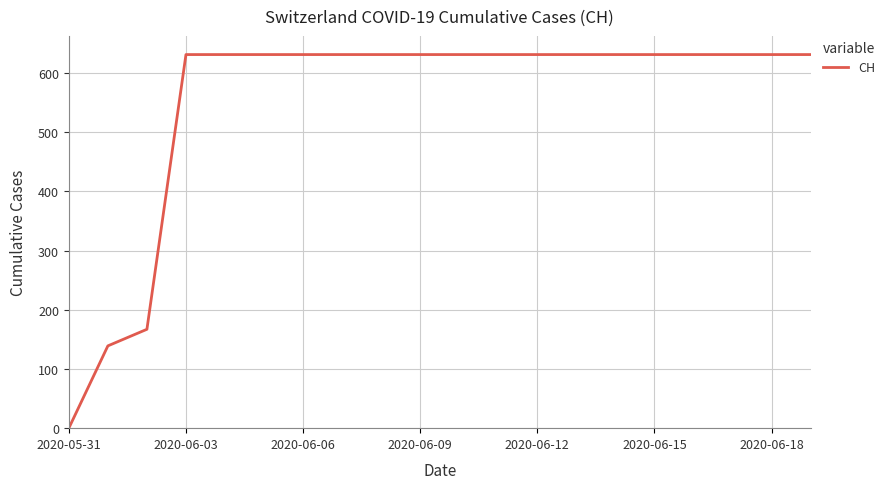

Is this an area chart (filled region under the line)?

No